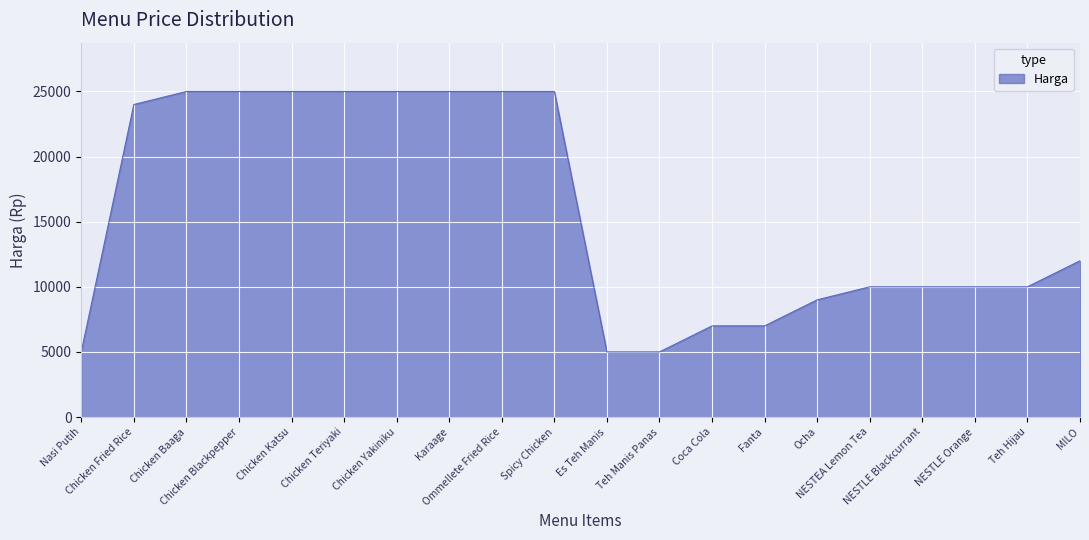

How many lines are shown in the chart?

1